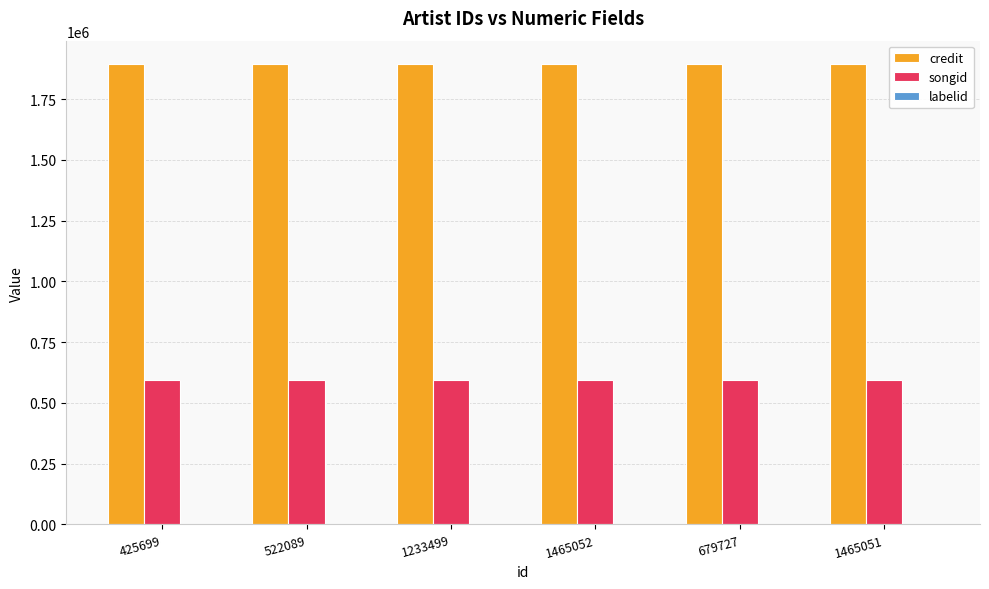

What is the average value of the credit series?

1895291